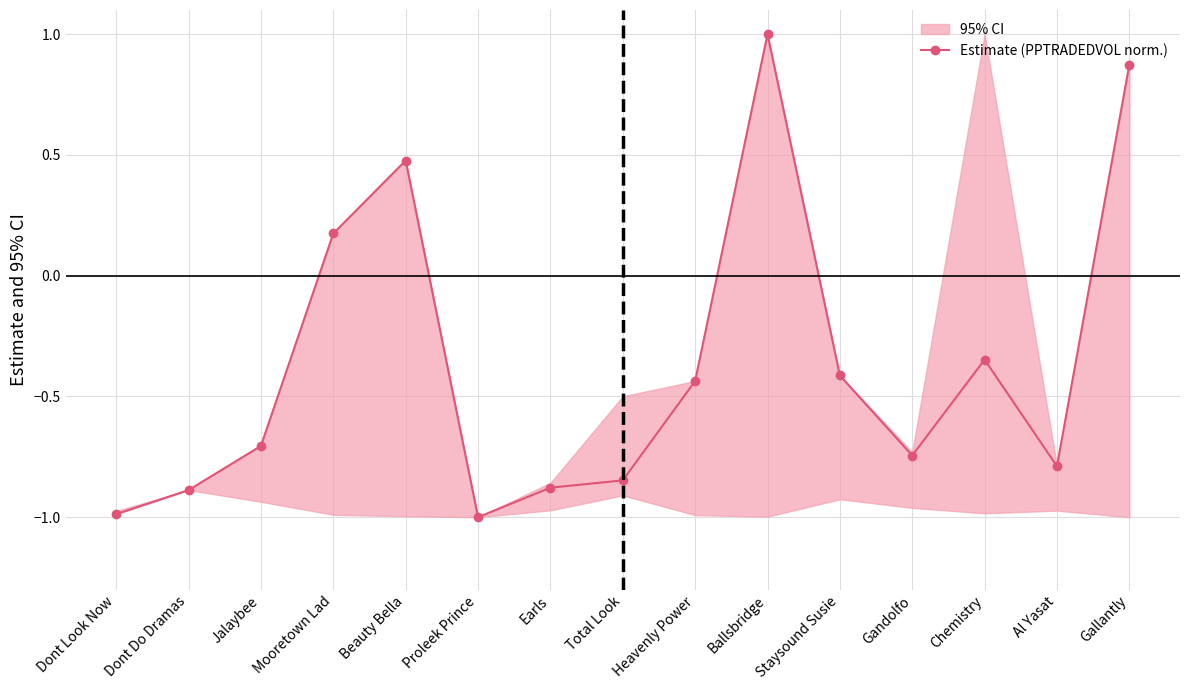

How many positive values are there?

4